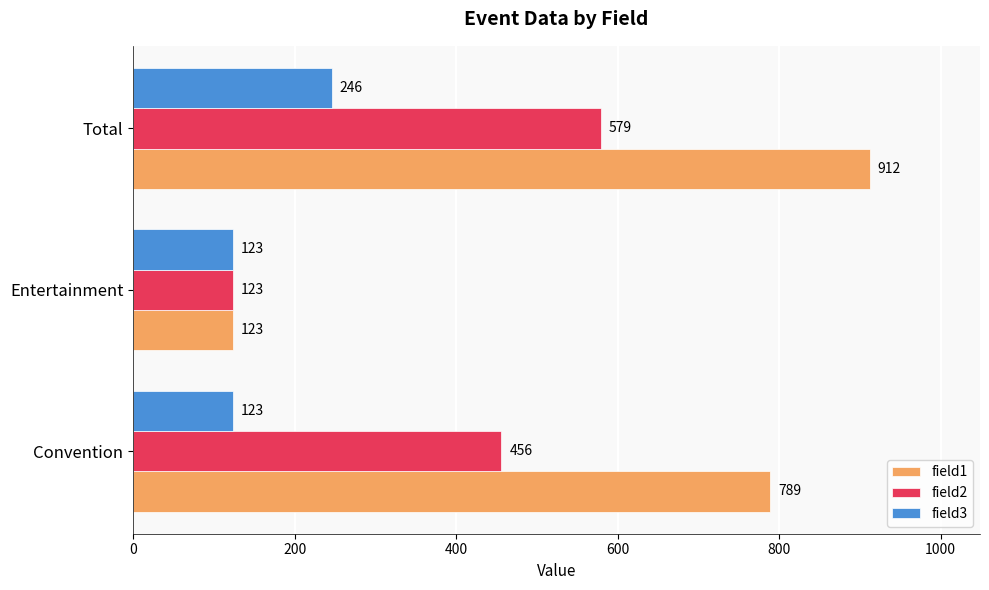

Where is field2 nearest to the value 351?

Convention